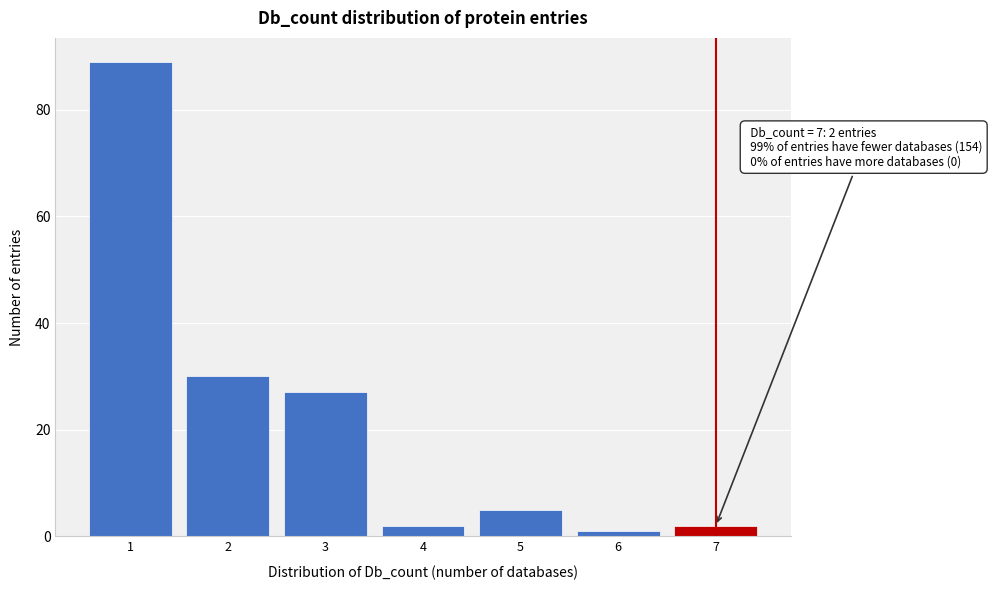

Which range on the x-axis has the tallest bar?

0.5 to 1.5